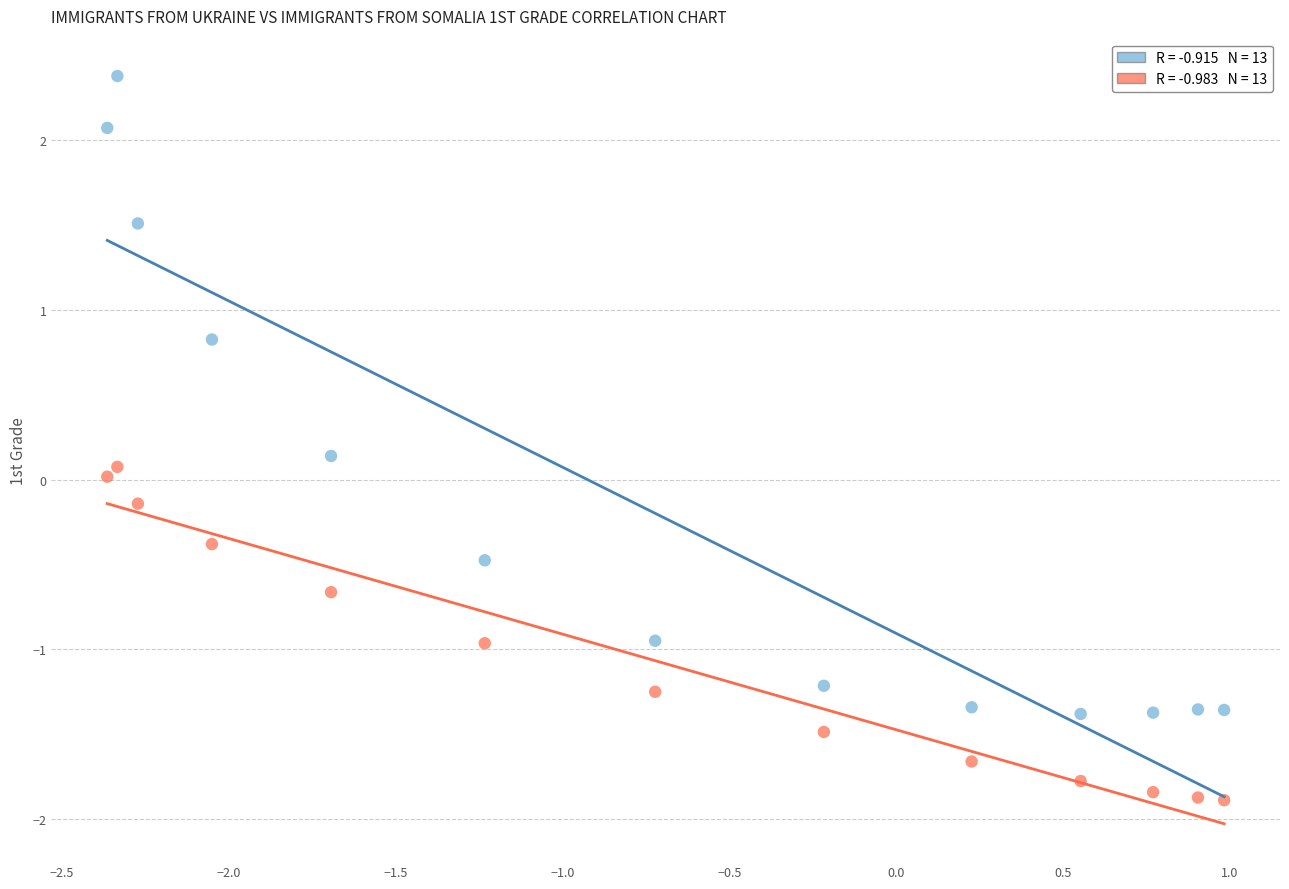

Across all data points, what is the range of Y values (max minus min)?

4.3